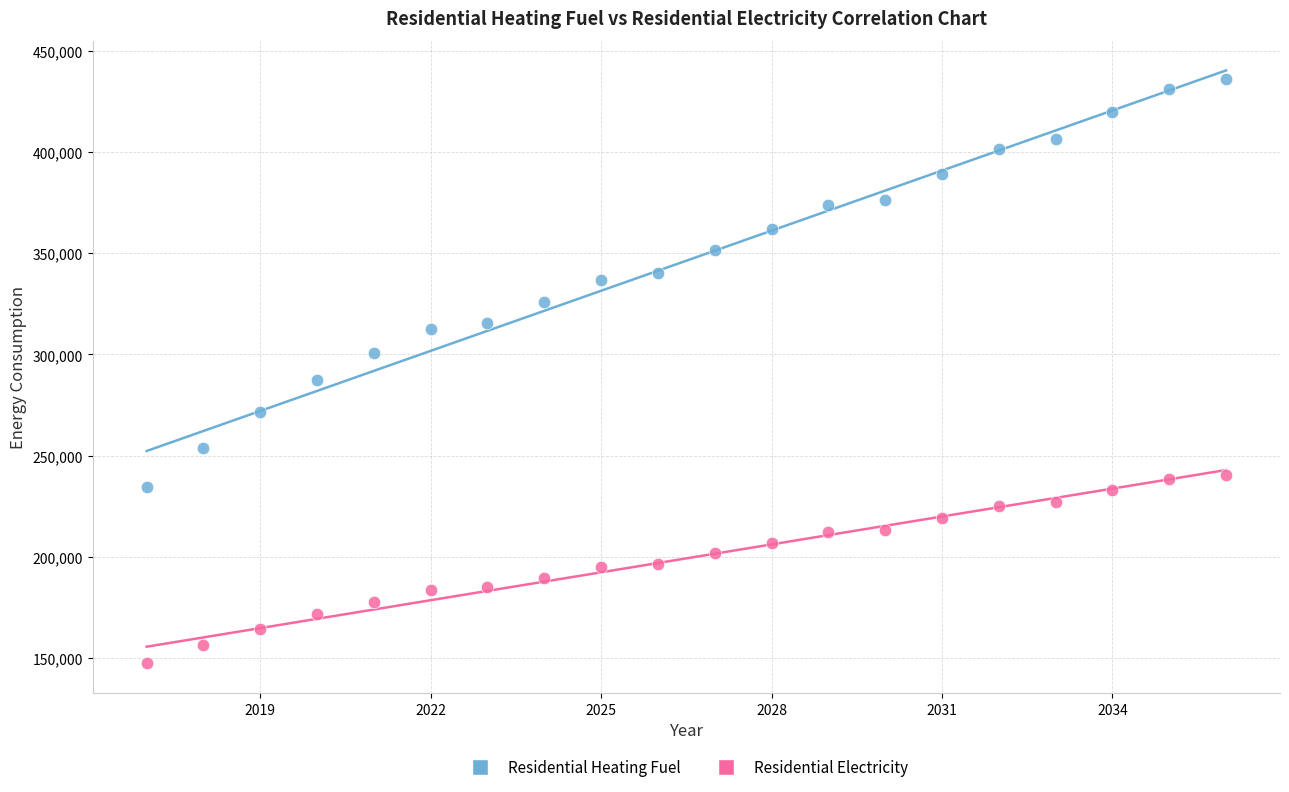

Across all data points, what is the range of X values (max minus min)?

19.0